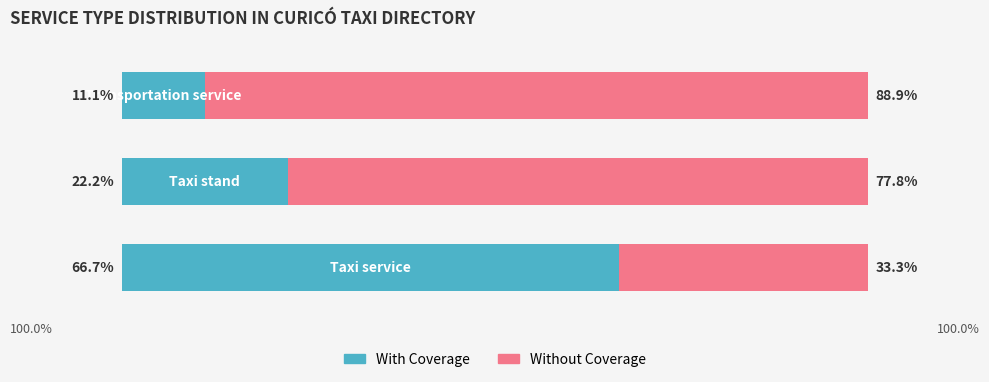

What is the difference between the second highest and minimum values in the Without Coverage series?

44.4